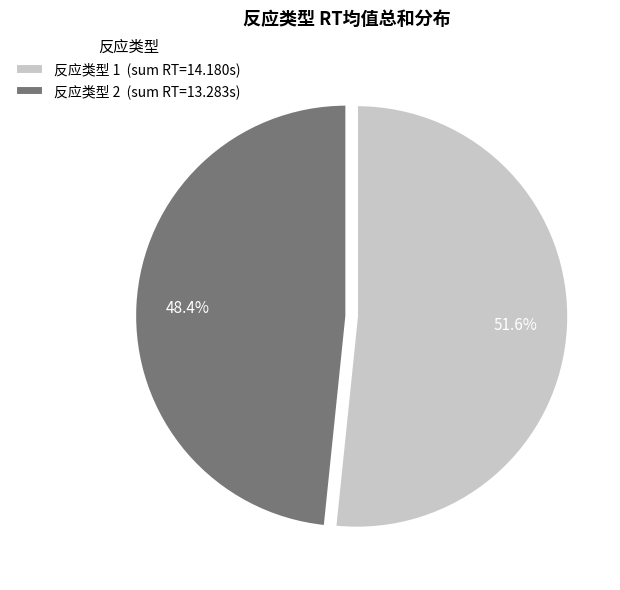

What is the majority slice?

反应类型 1 (sum RT=14.180s)